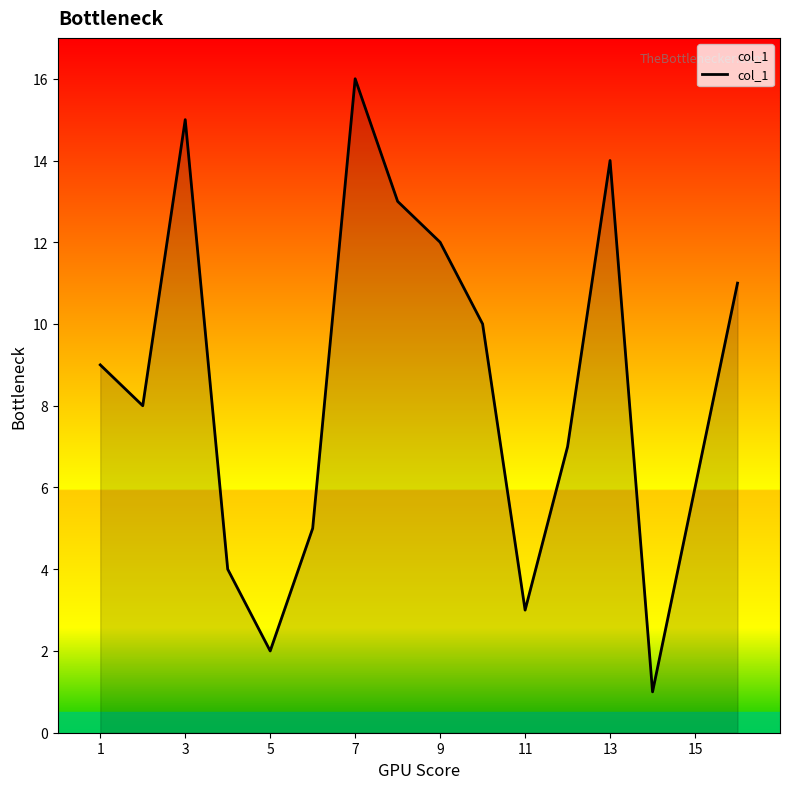

What is the smallest value displayed?

1